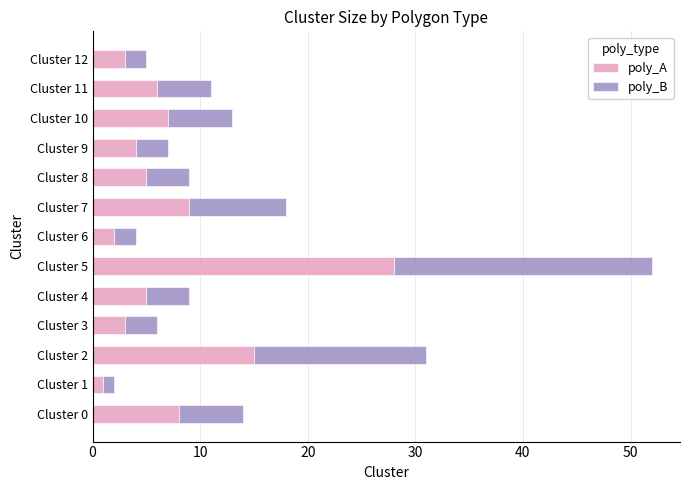

Where is poly_A nearest to the value 14?

Cluster 2